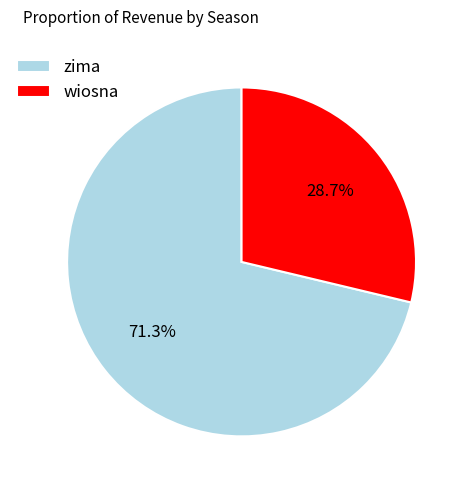

Does zima represent more than half of the total?

Yes